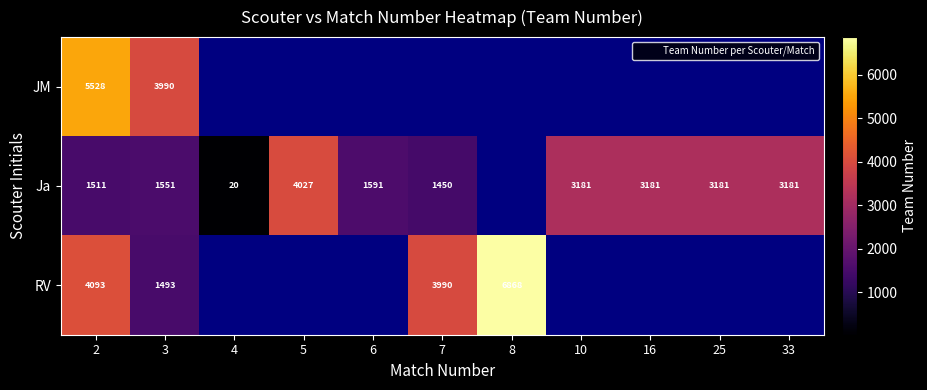

What is the difference between the maximum and minimum values in the JM series?

1538.0